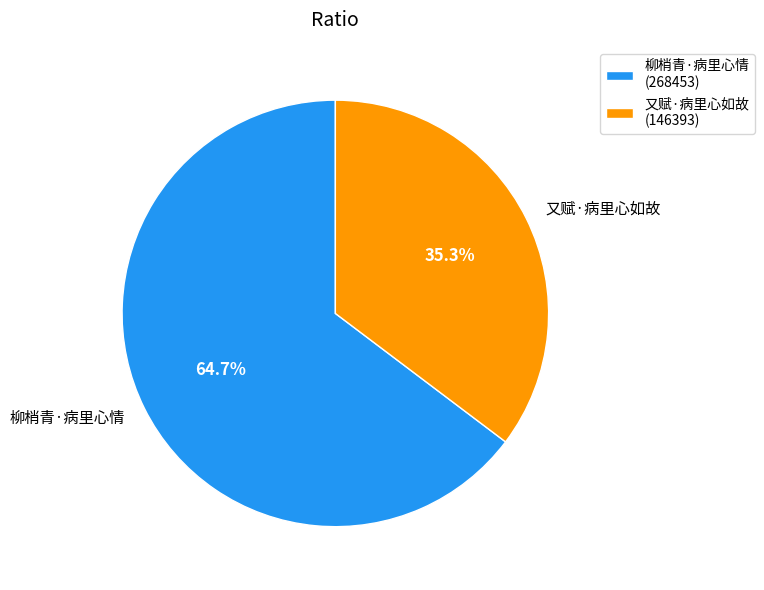

What percentage is the 又赋·病里心如故 slice, to the nearest percent?

35%